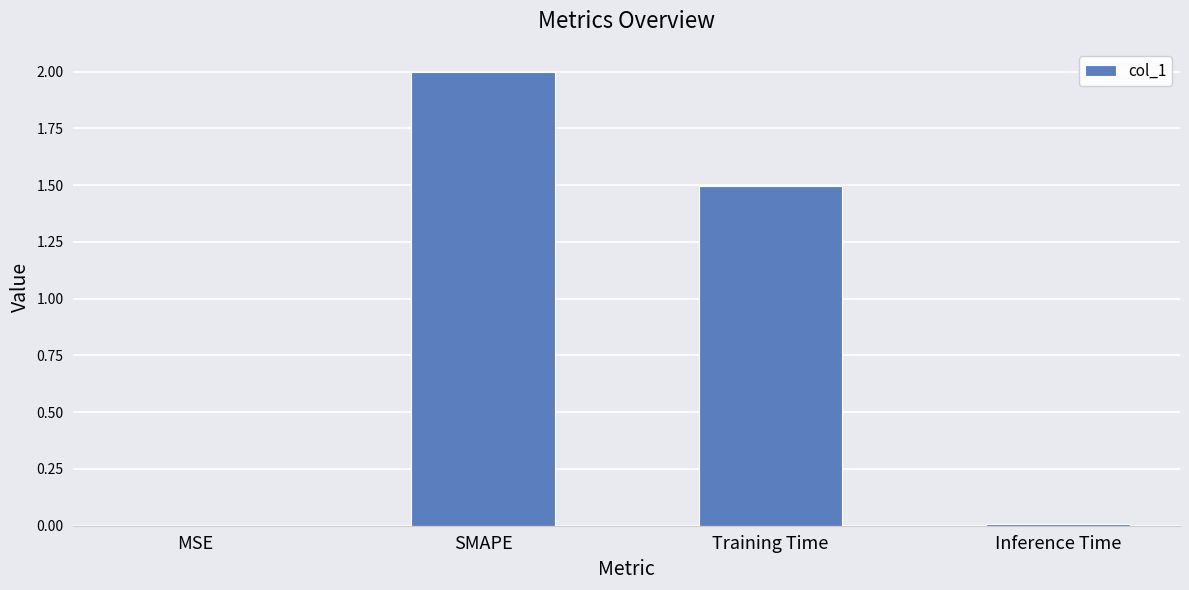

What is the sum of all values?

3.5